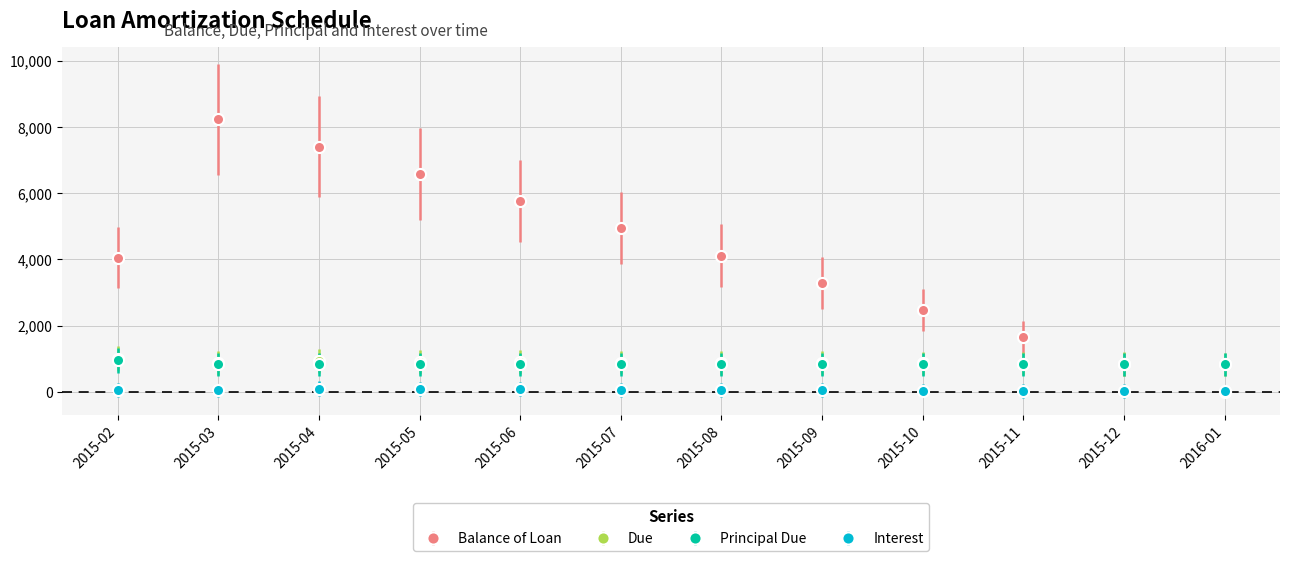

What is the label of the 6th point from the left?

2015-07